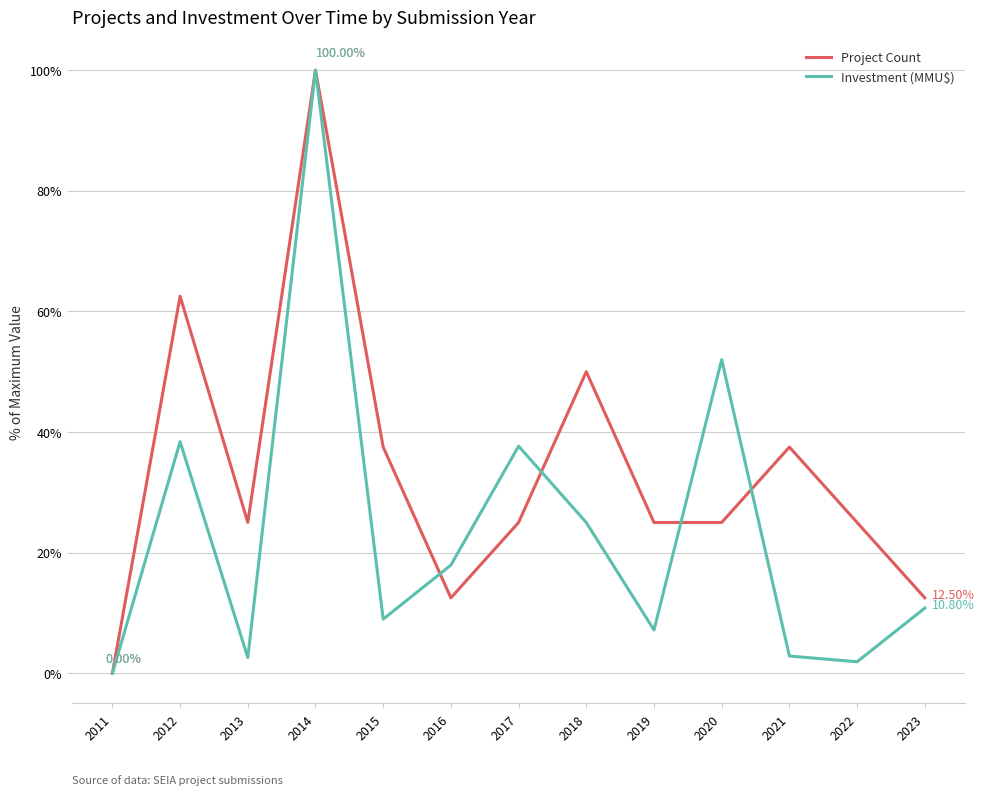

Which series ends up on top after the final intersection of Project Count and Investment (MMU$)?

Project Count